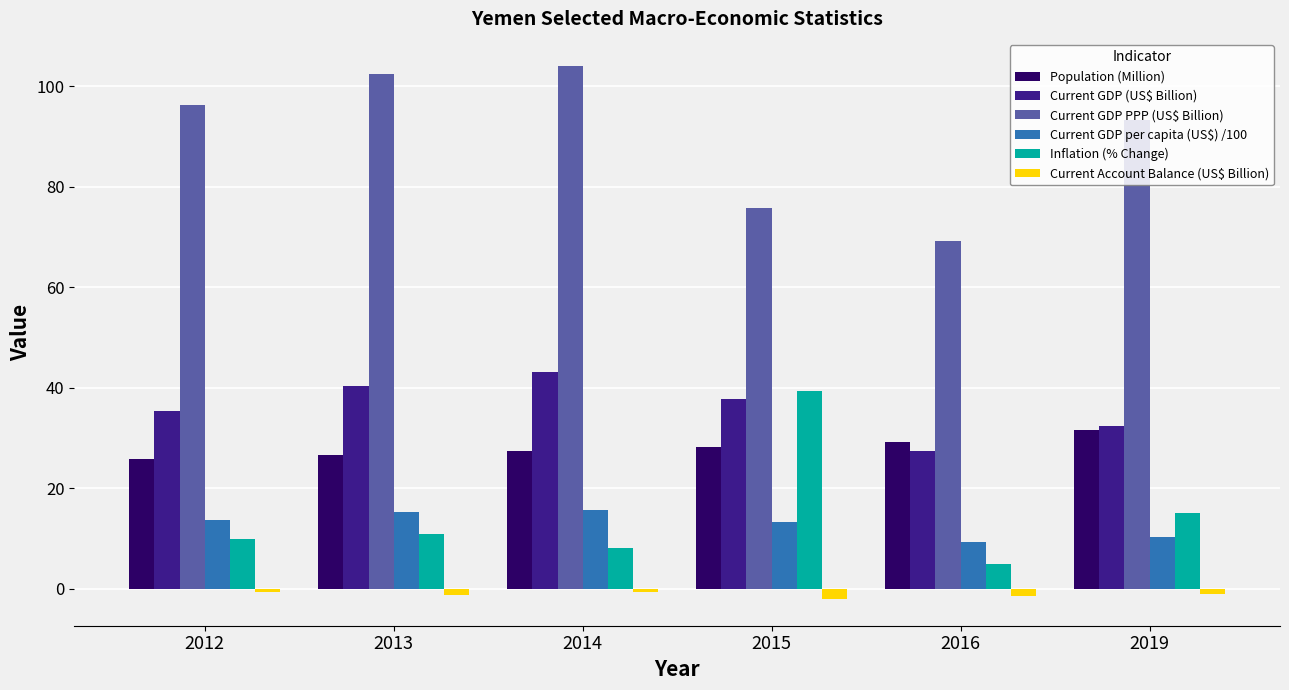

The value of Current GDP PPP (US$ Billion) at 2016 is 69.2. True or false?

True